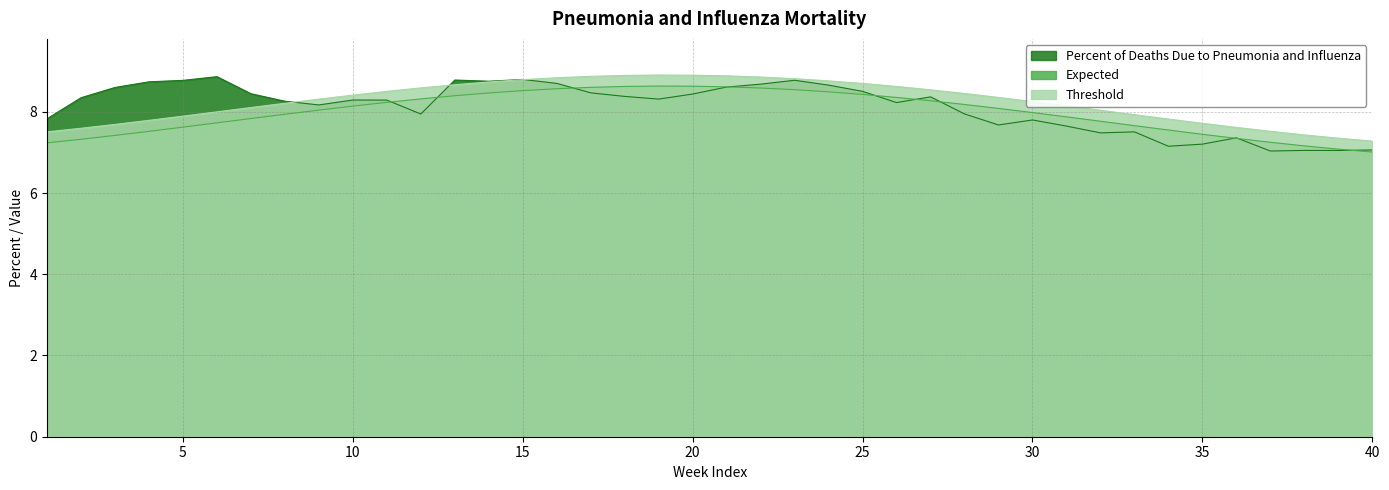

Between 34 and 1, which is larger?

1